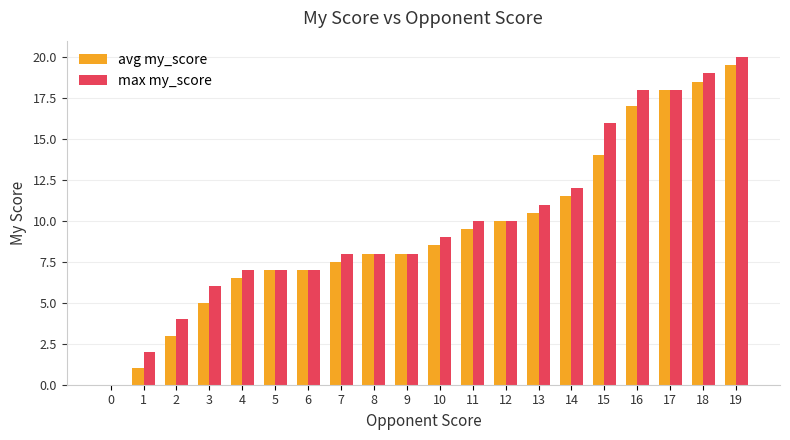

Is the value of max my_score at 1 greater than the value of avg my_score at 6?

No